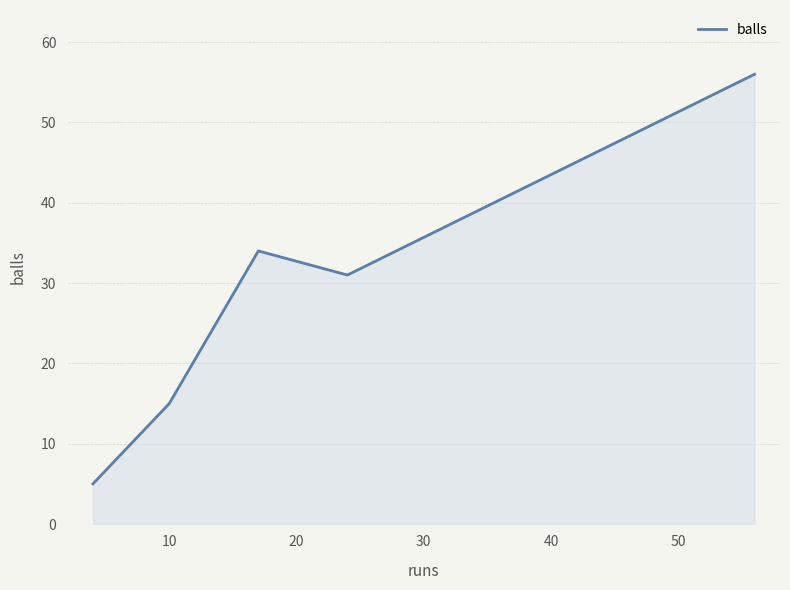

What is the maximum value shown in the chart?

56